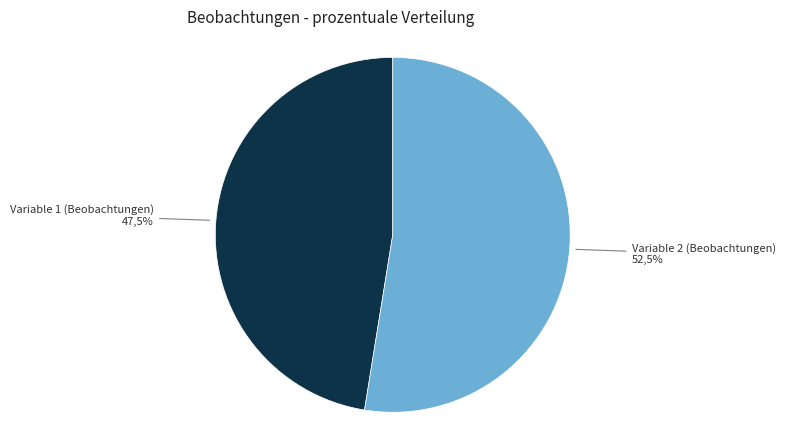

Which has a higher value, Variable 1 (Beobachtungen) or Variable 2 (Beobachtungen)?

Variable 2 (Beobachtungen)